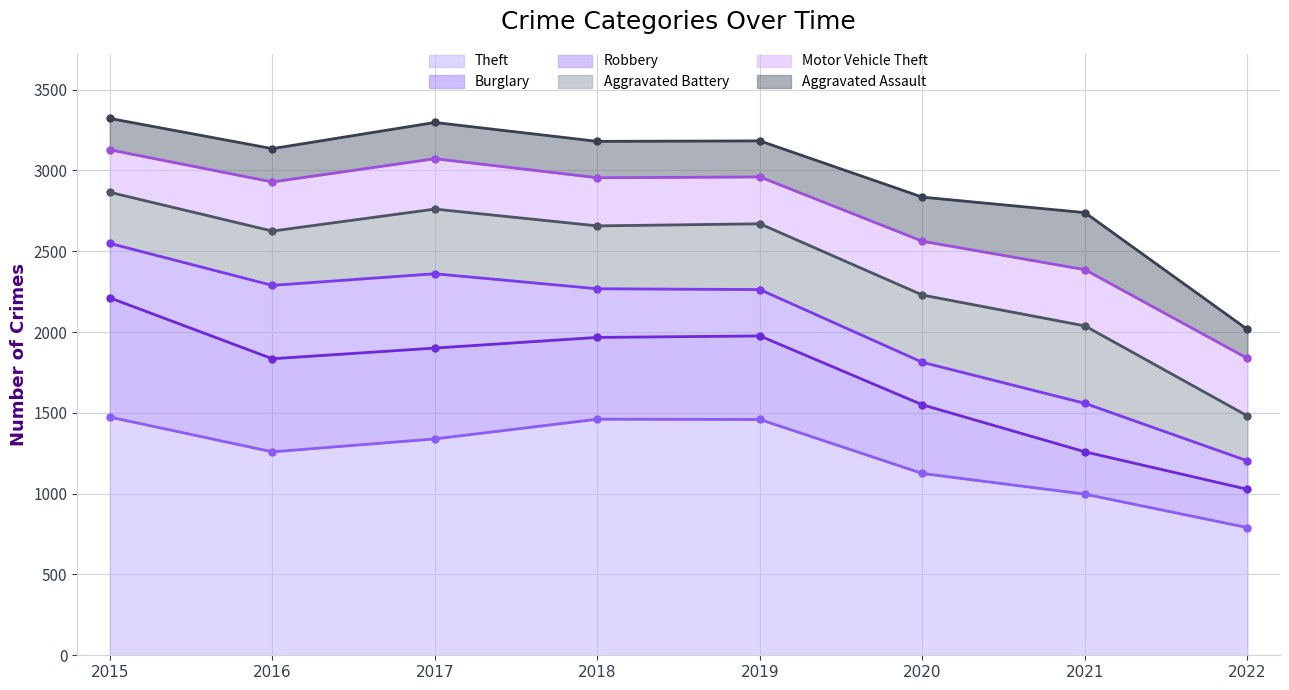

Which category has the lowest value in the Theft series?

2022